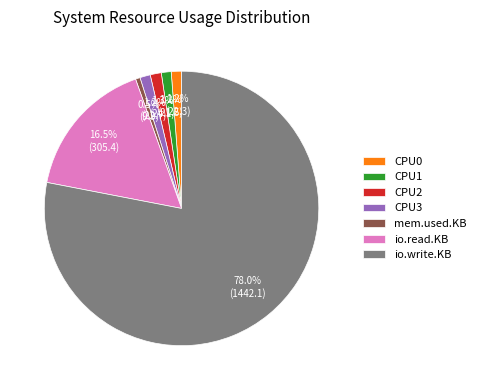

What is the ratio of the value at CPU3 to the value at CPU0?

1.0